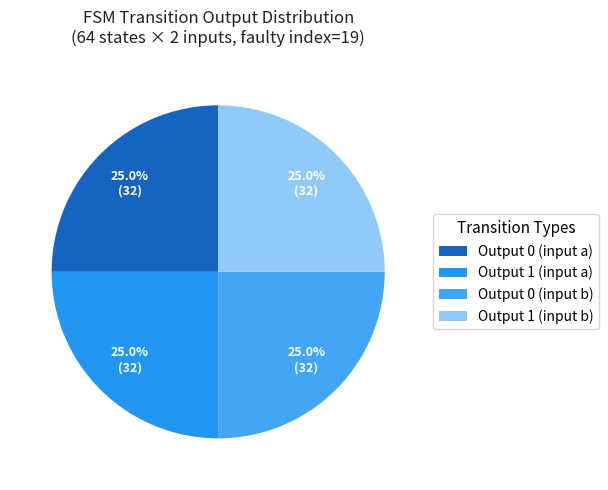

Count the number of slices in the pie.

4